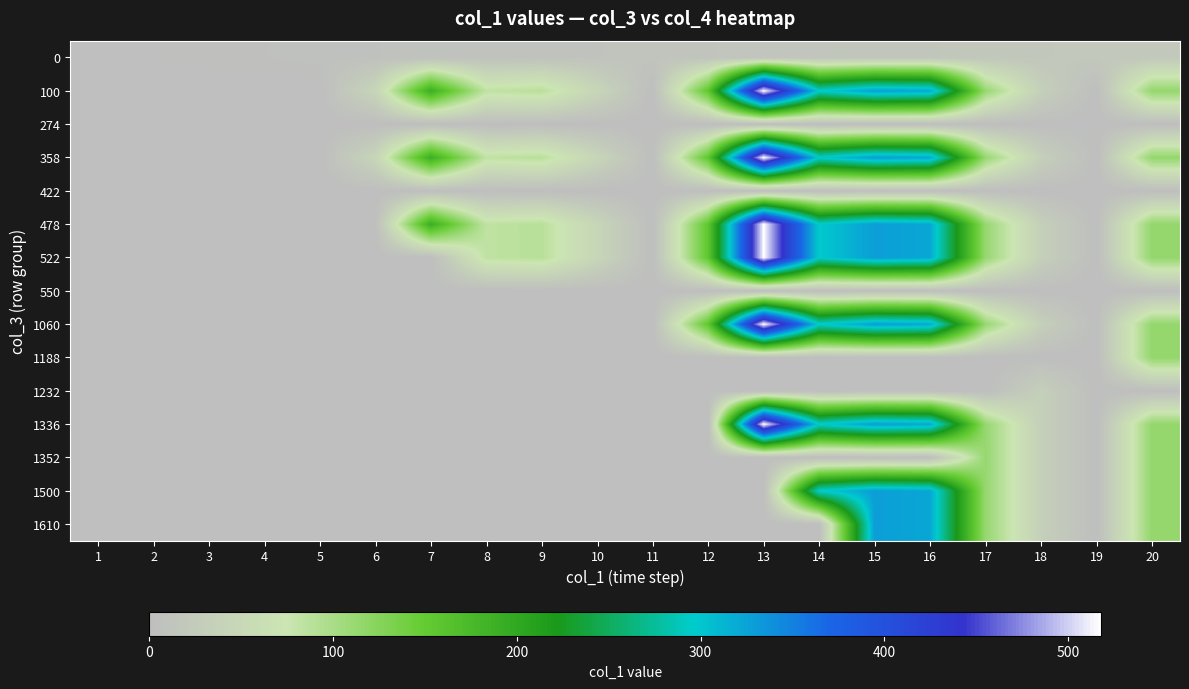

At which category is the sum across all series the highest?

13